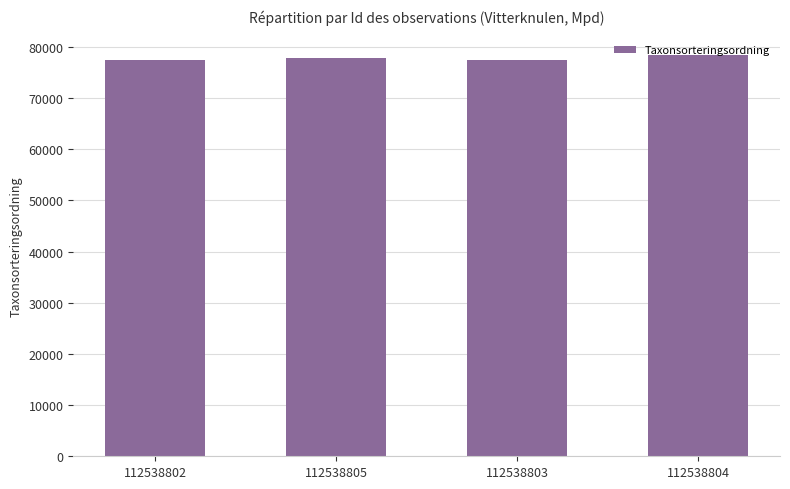

What is the sum of the values at 112538805 and 112538802?

155245